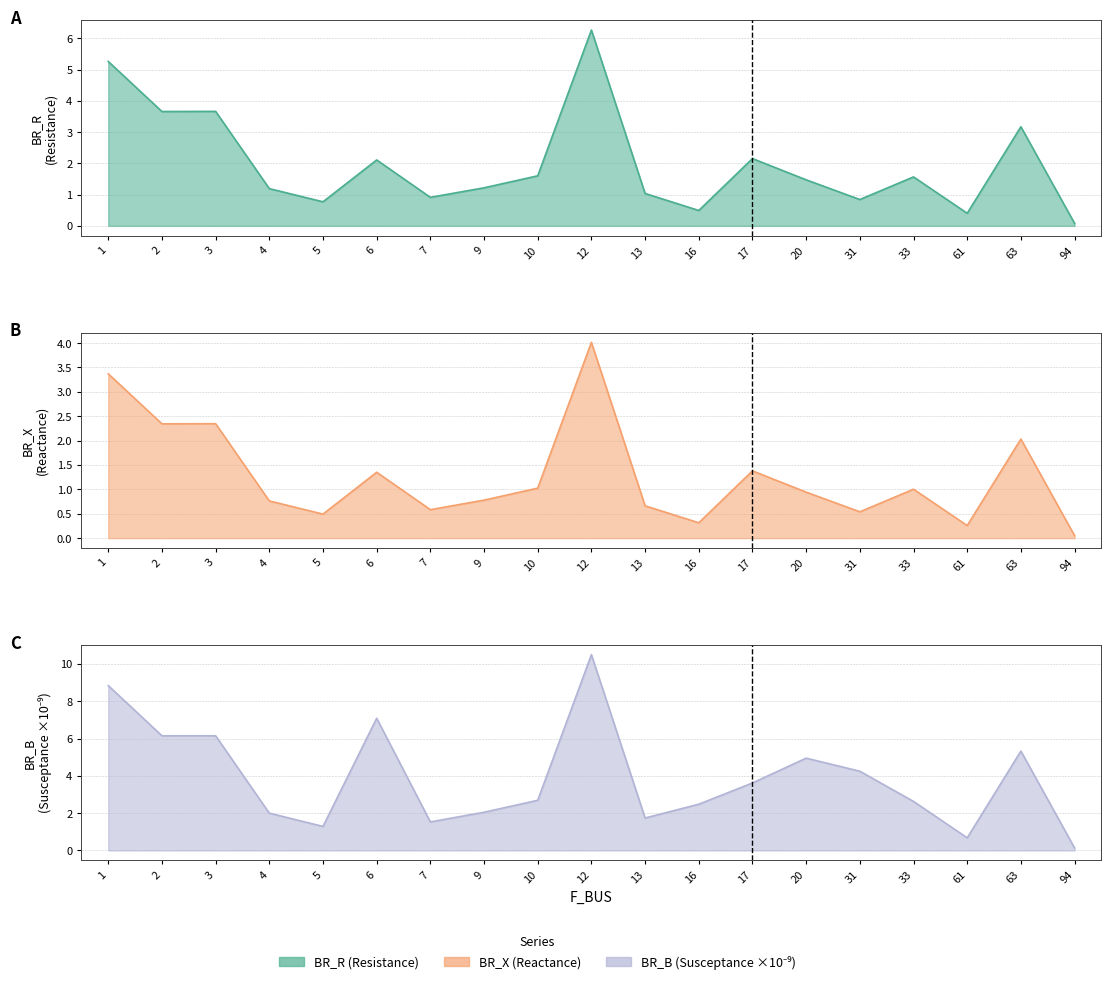

What is the maximum value shown in the chart?

10.5